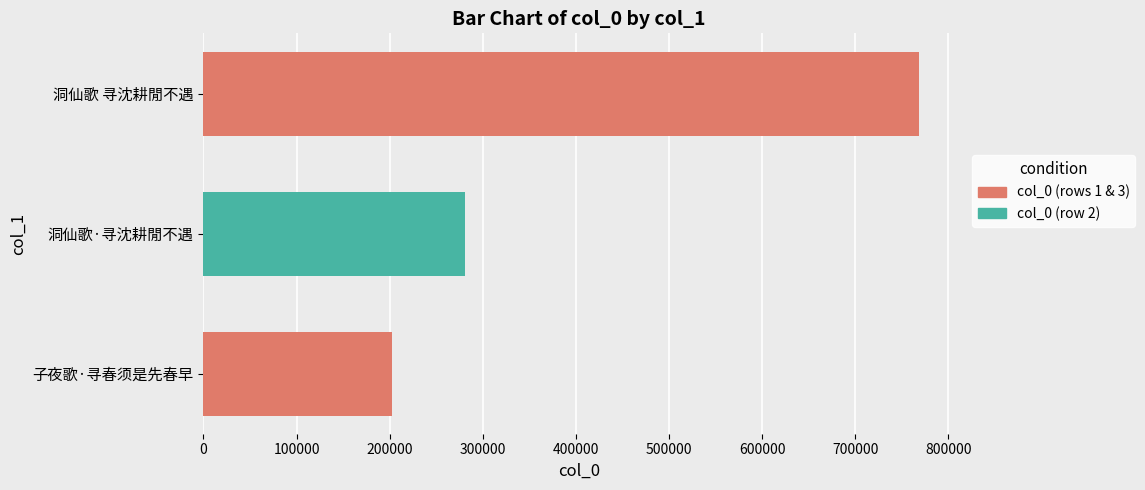

What is the maximum value shown in the chart?

768041